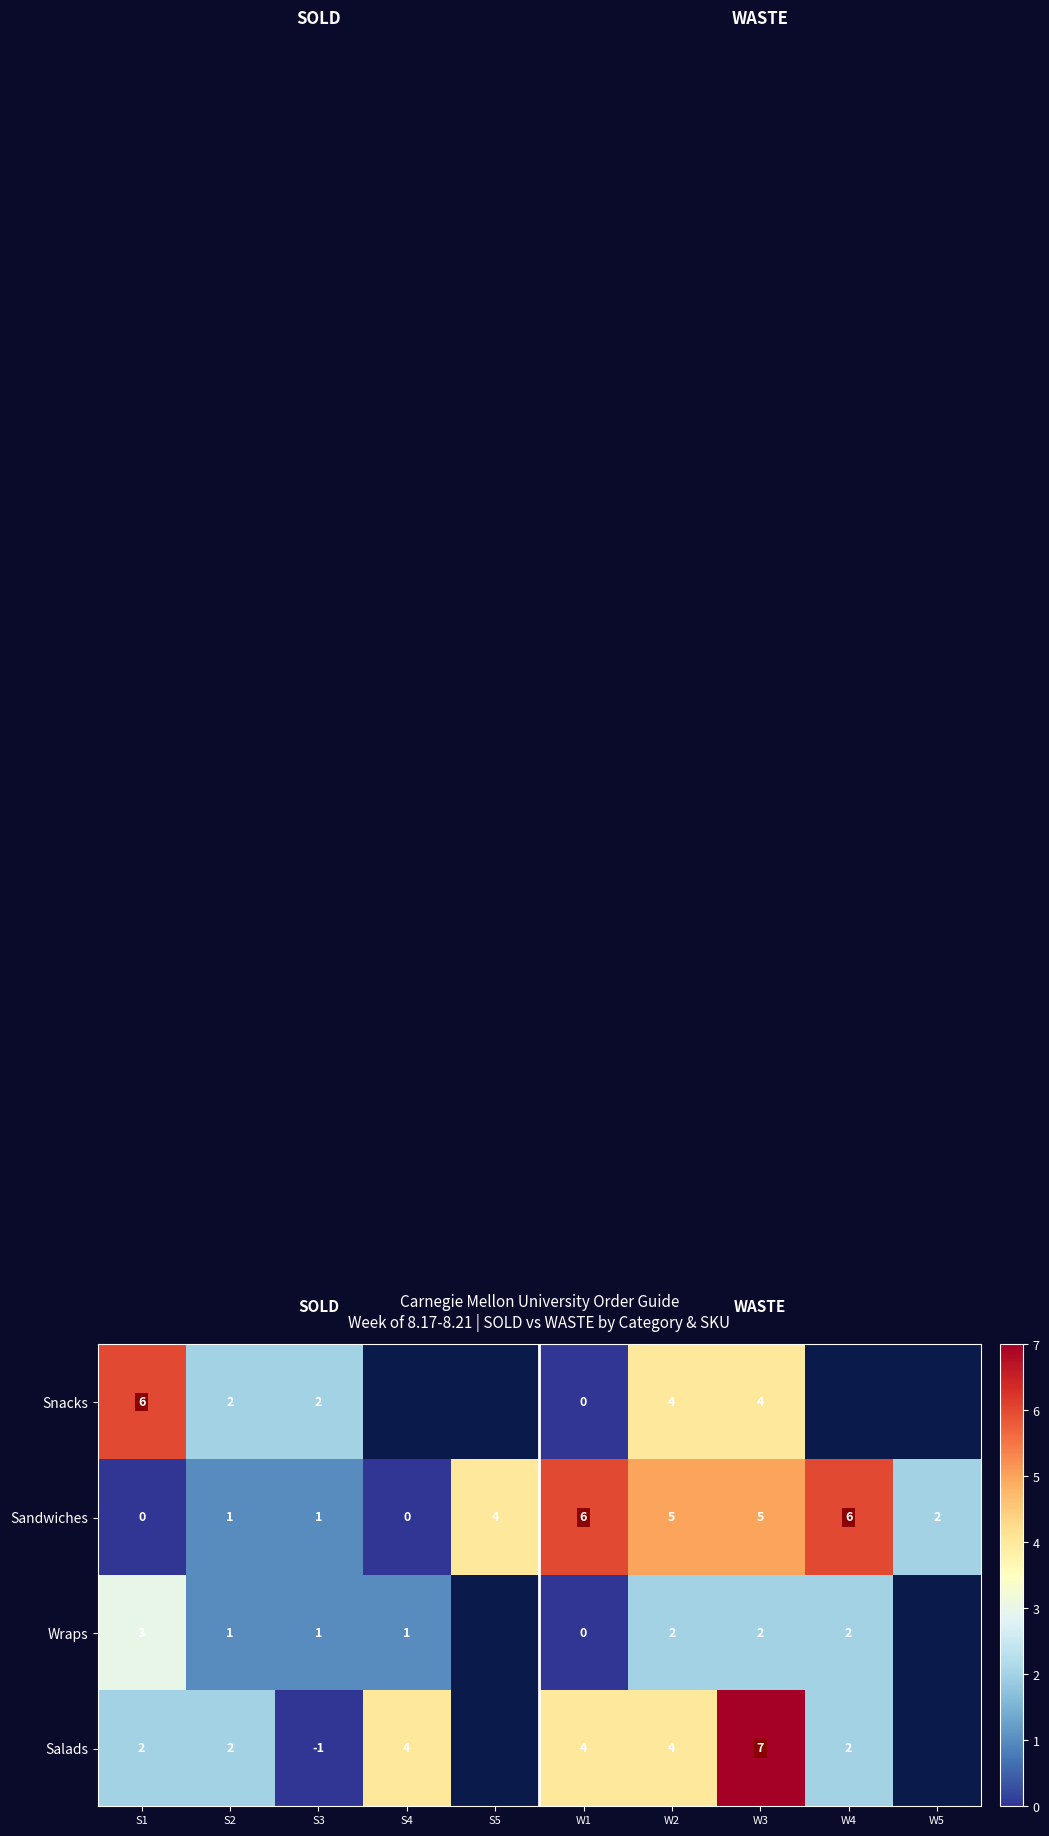

Is the value of Snacks at S3 greater than the value of Sandwiches at W1?

No